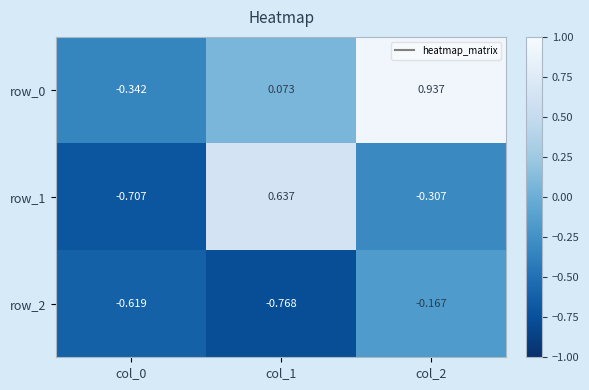

Which has a higher value, col_0 or col_2?

col_2